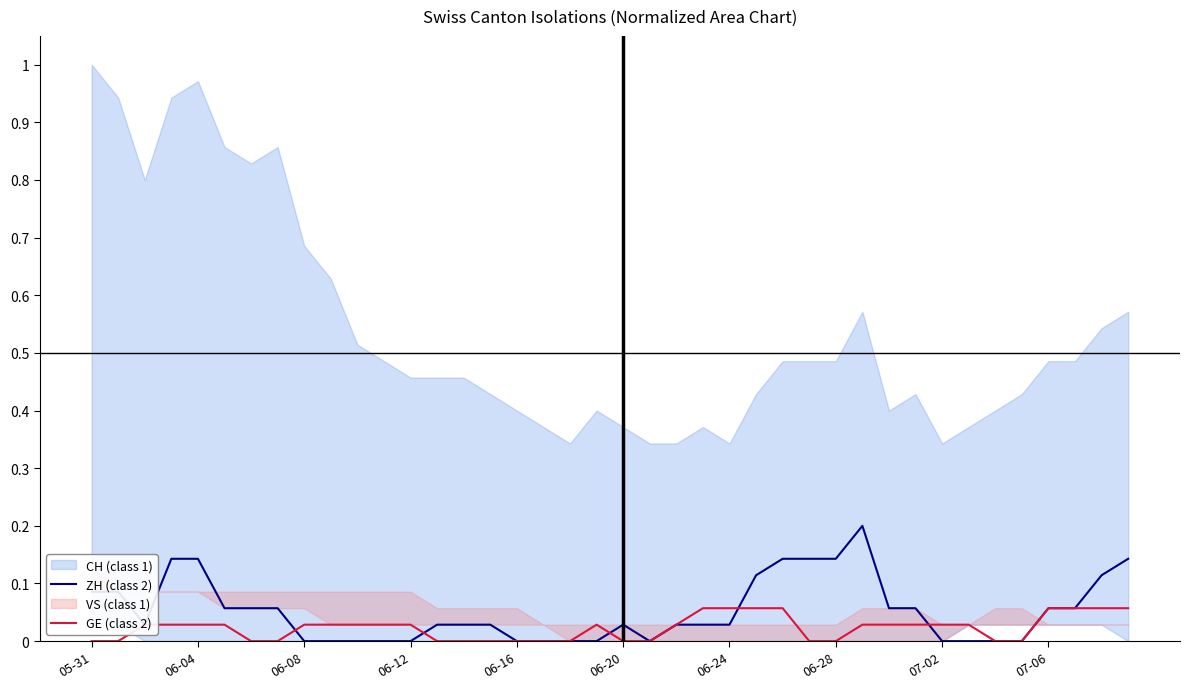

The value of ZH (class 2) at 06-28 is 0.2. True or false?

False